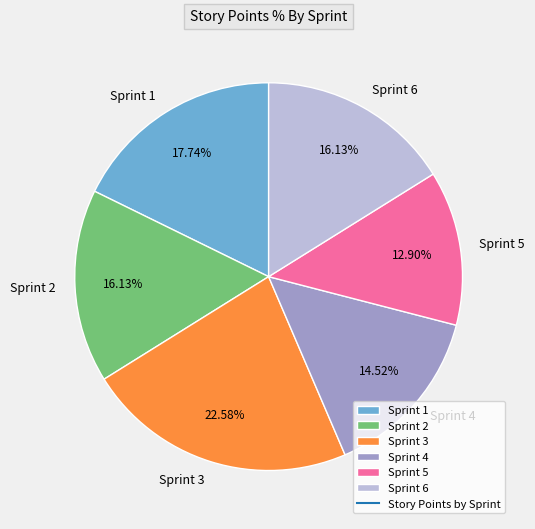

Which category has the smallest portion of the pie?

Sprint 5